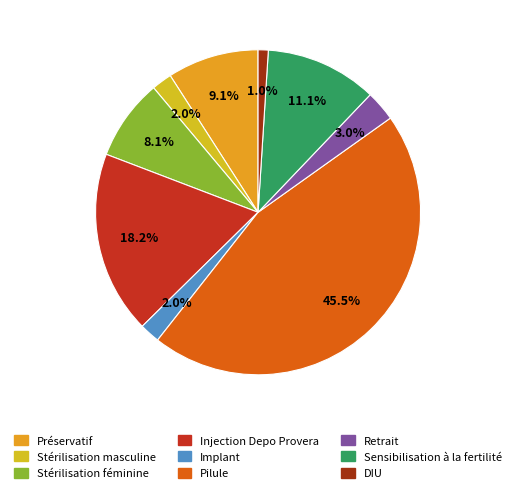

What is the smallest slice in the pie chart?

DIU